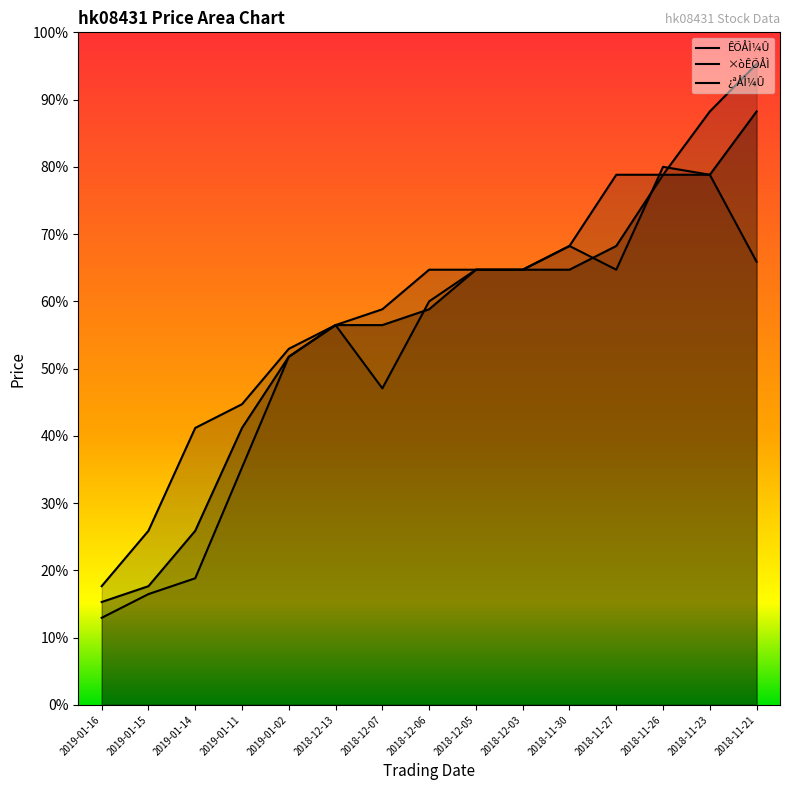

List the series in order of their overall mean, highest first.

×òÊÕÅÌ, ÊÕÅÌ¼Û, ¿ªÅÌ¼Û